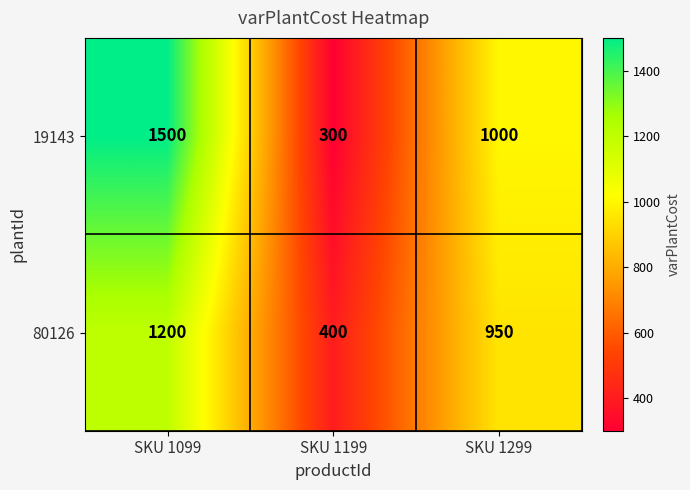

Which series has the largest total across all categories?

19143